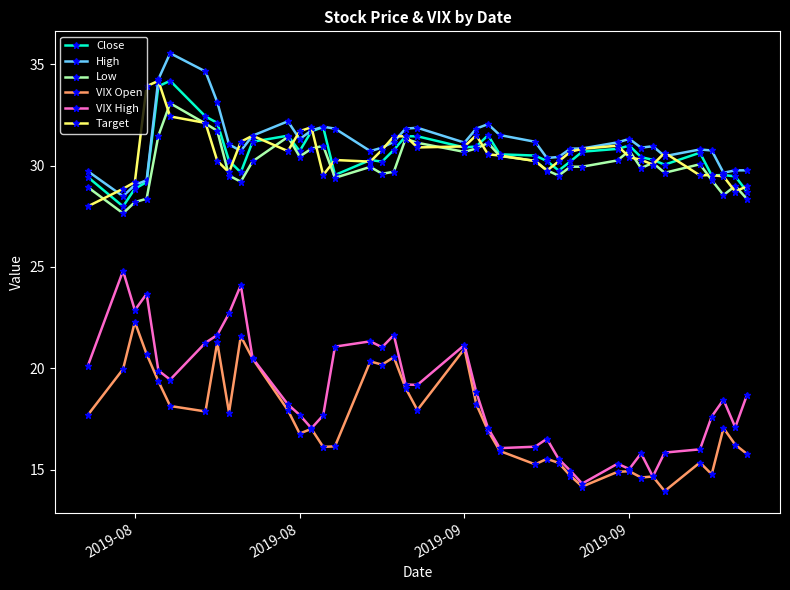

True or false: High has more than 0 points higher than both neighbors.

True